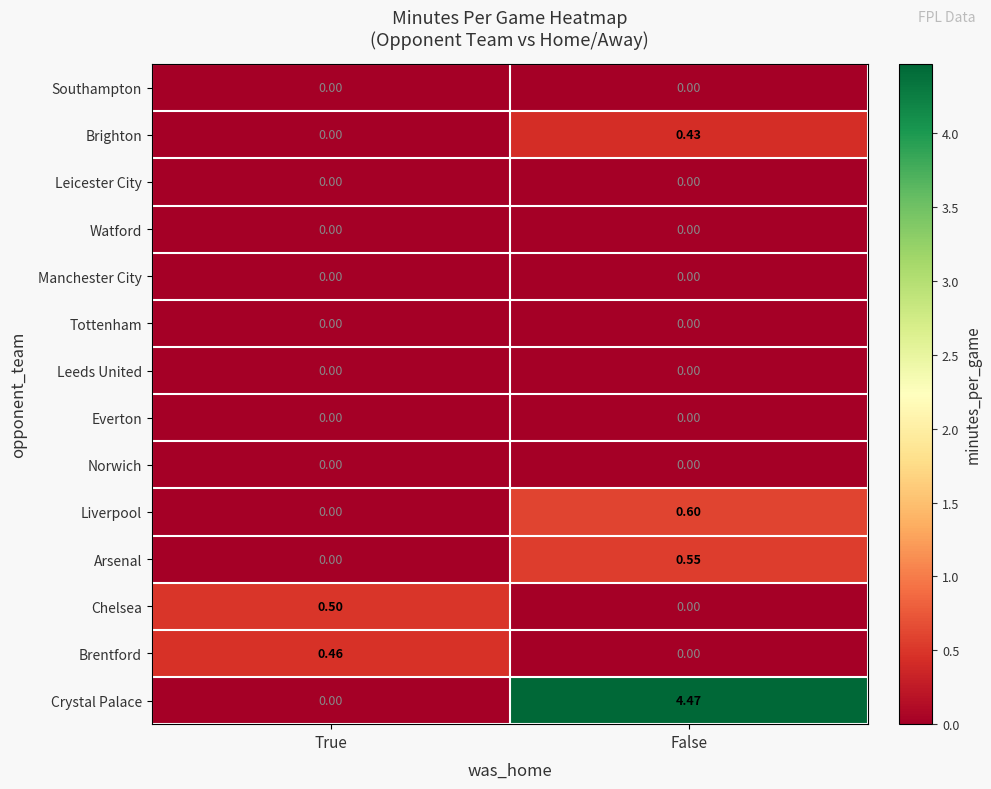

Count the number of data series in this chart.

14